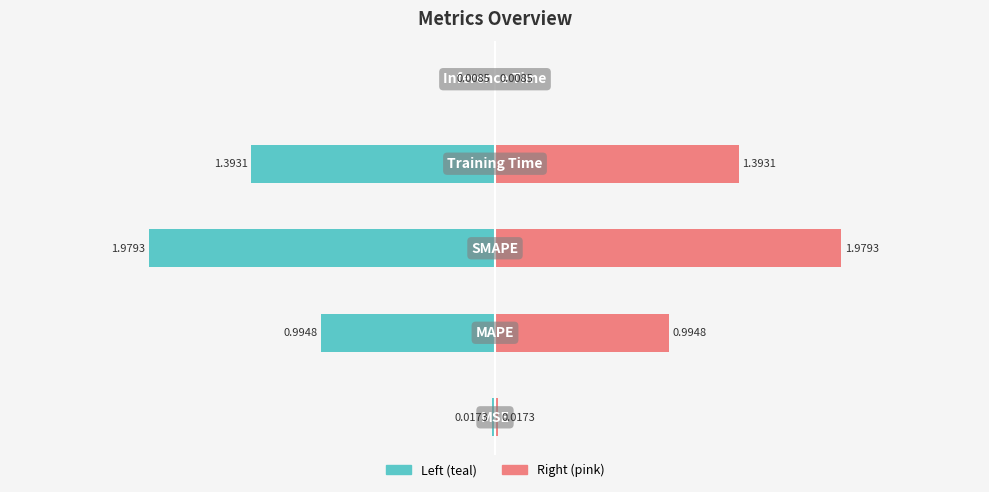

What is the difference between the col_1 (right) values at 4 and 2?

2.0